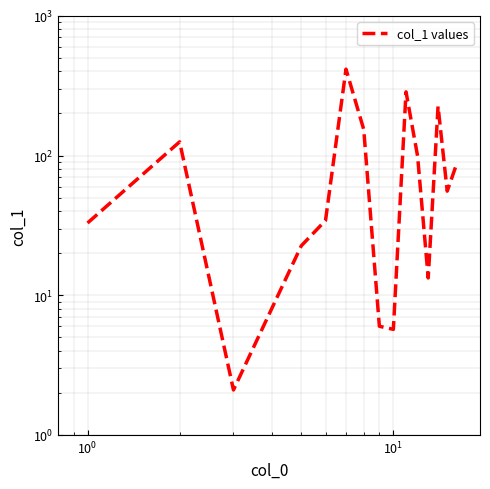

What is the smallest value displayed?

2.1